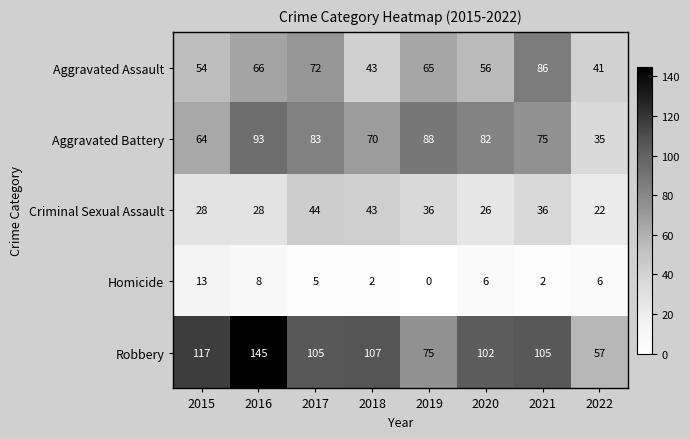

Rank the categories by Aggravated Battery value from highest to lowest.

2016, 2019, 2017, 2020, 2021, 2018, 2015, 2022